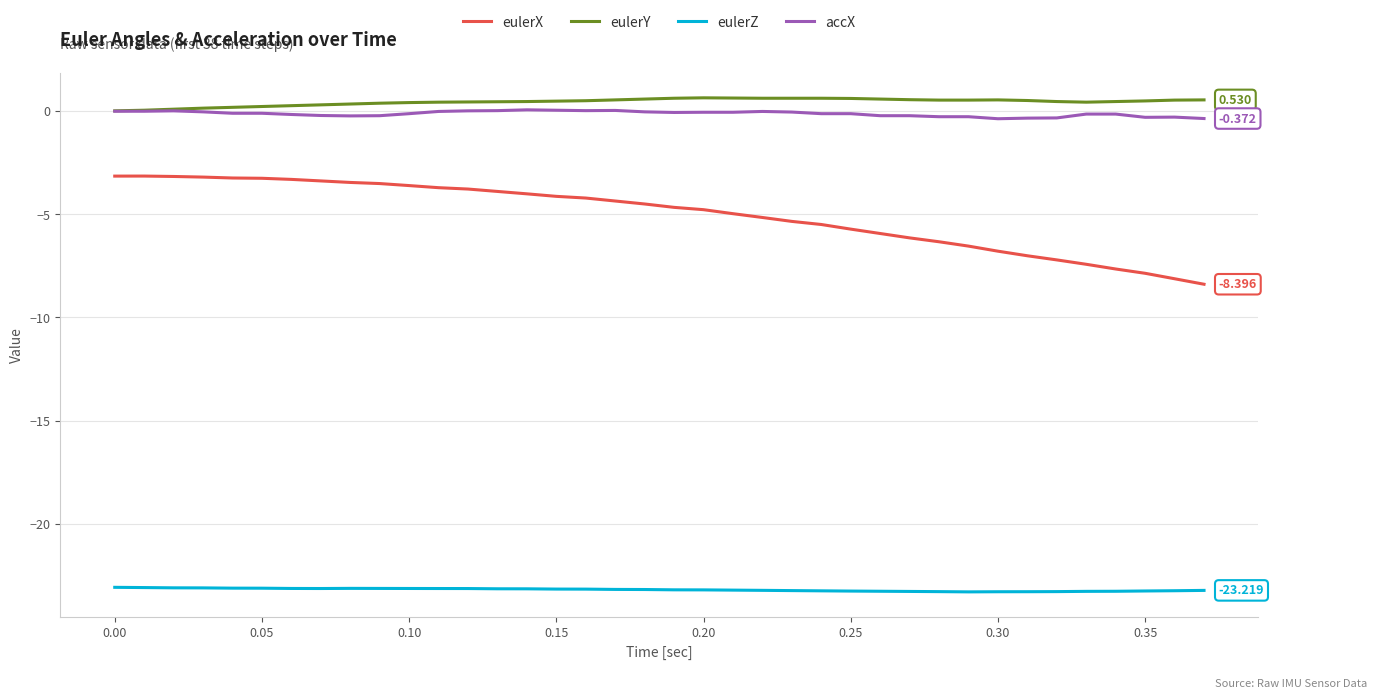

True or false: accX and eulerX intersect in this chart.

False